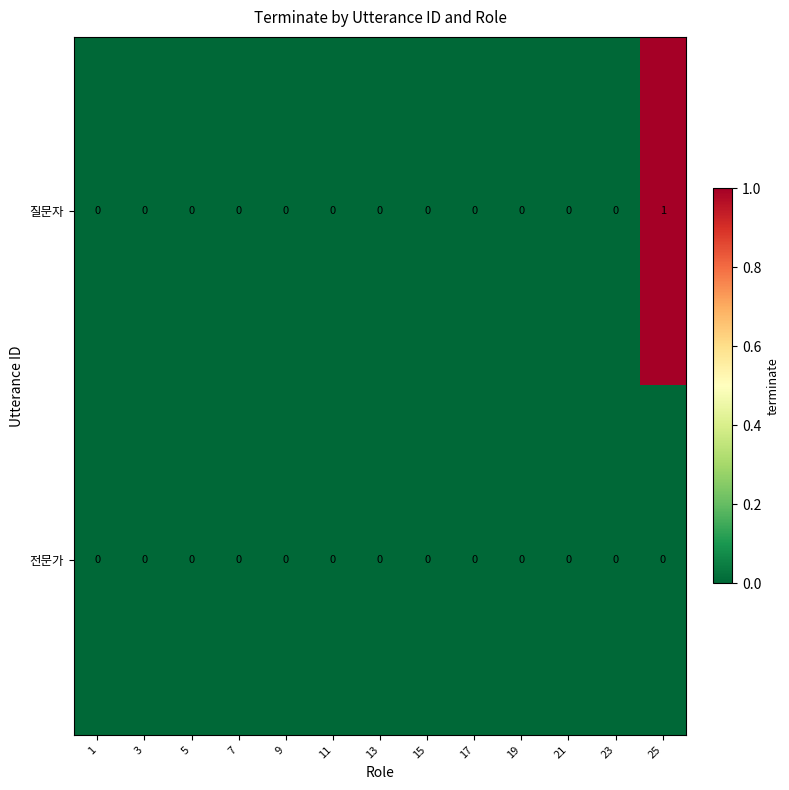

Reading right to left, list all the values displayed in this chart.

질문자: 1	0	0	0	0	0	0	0	0	0	0	0	0
전문가: 0	0	0	0	0	0	0	0	0	0	0	0	0